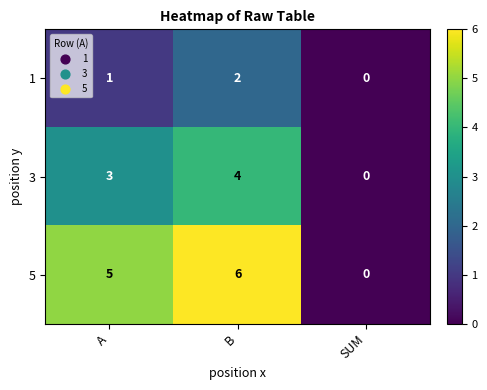

Reading left to right, extract all data points from this chart.

1: 1	2	0
3: 3	4	0
5: 5	6	0